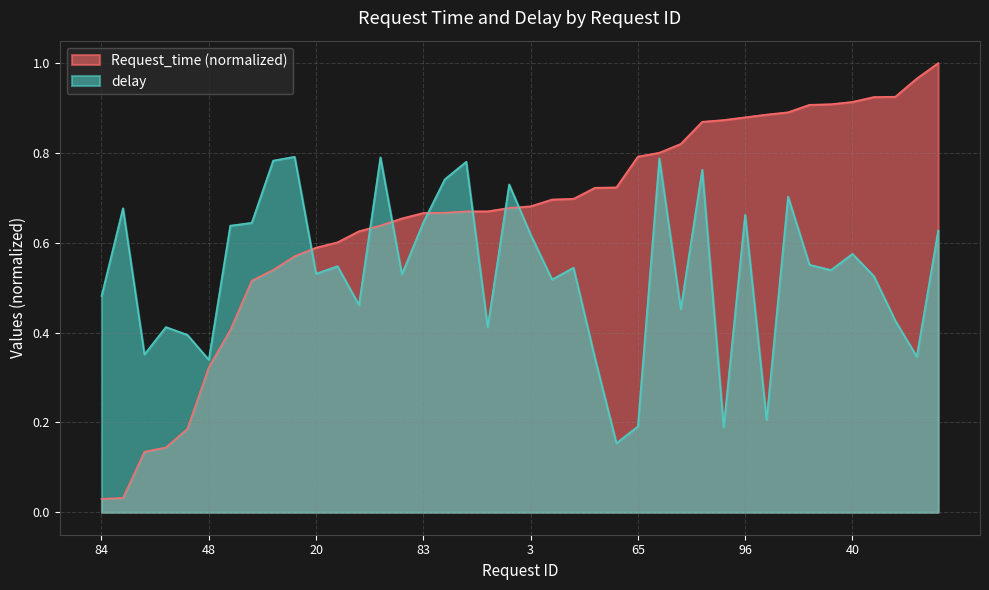

What is the sum of the delay values at 86 and 83?

1.2